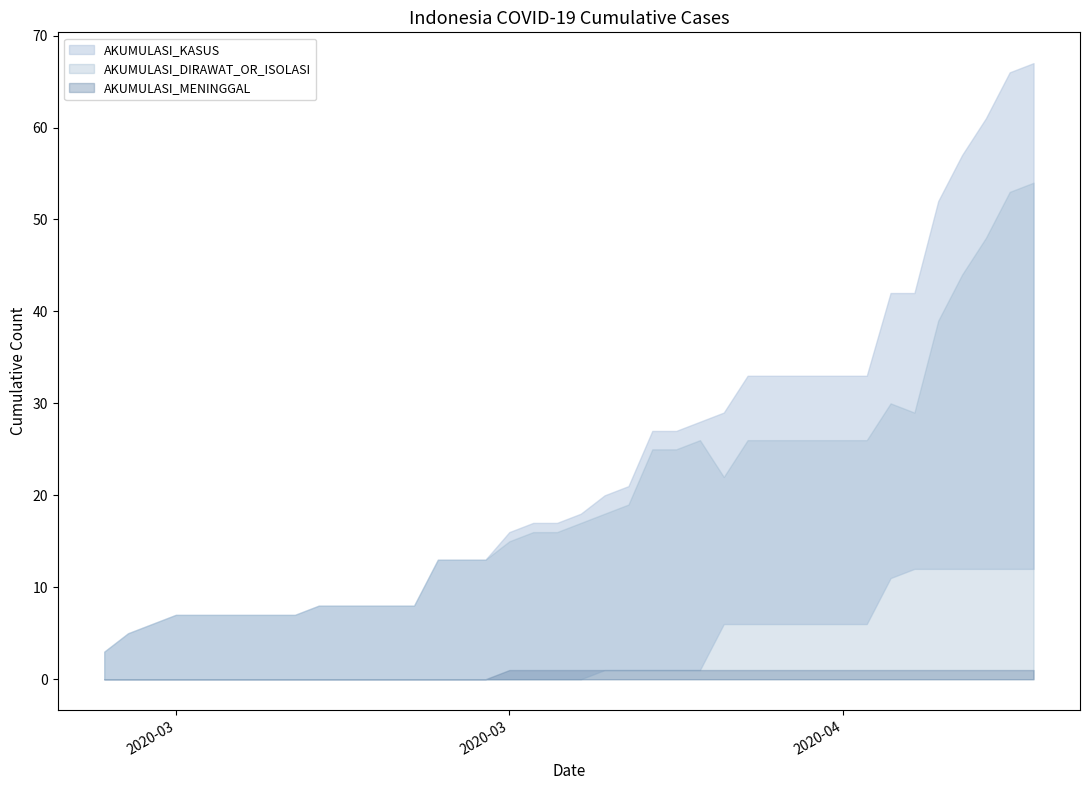

How many AKUMULASI_MENINGGAL values are between 0 and 1?

40